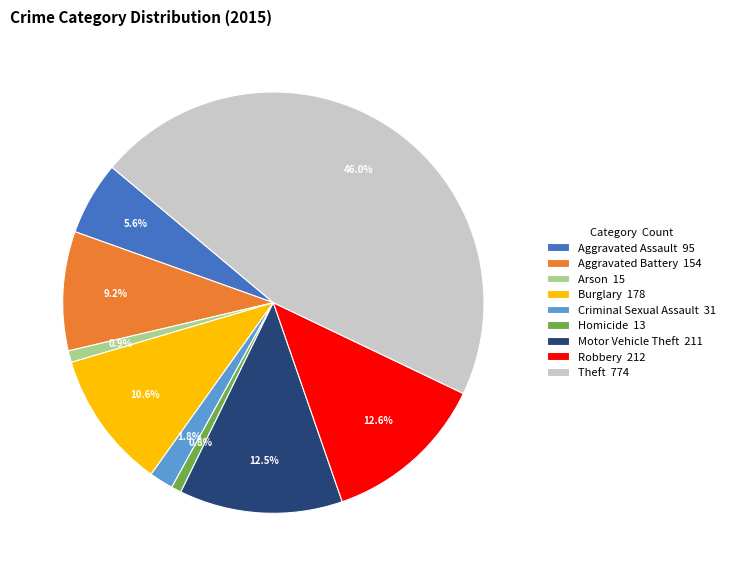

Does Motor Vehicle Theft represent more than half of the total?

No